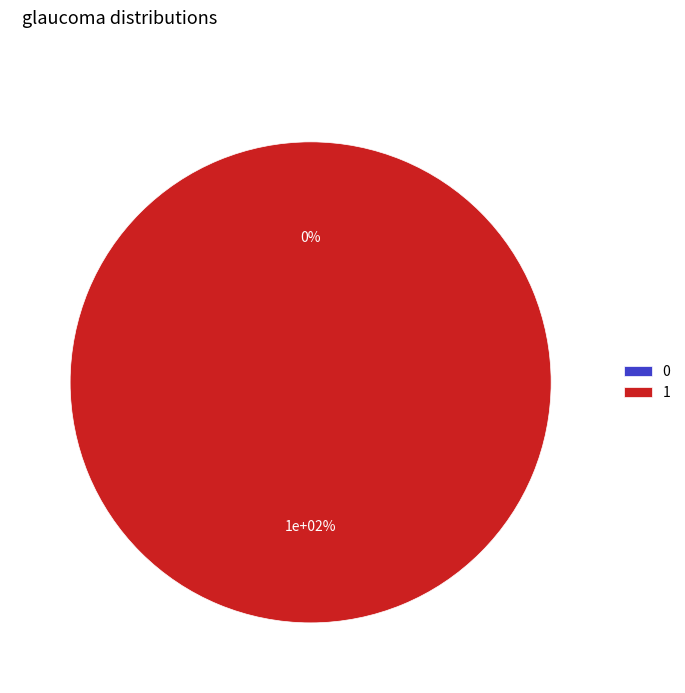

Which category has the biggest portion of the pie?

1